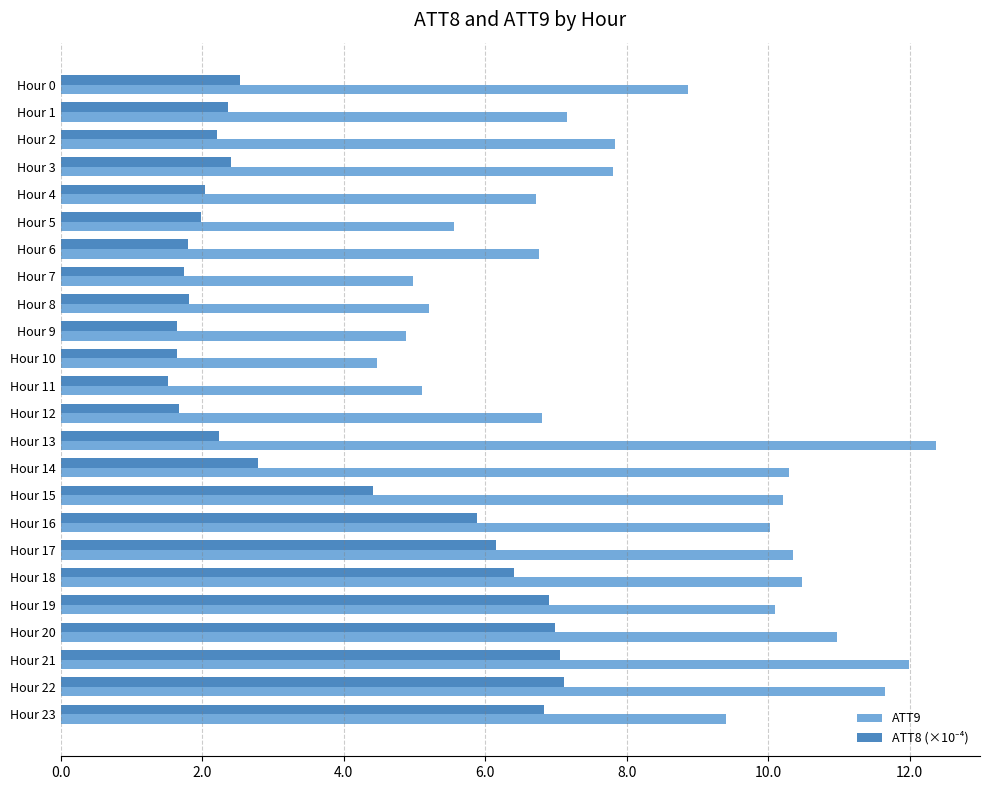

True or false: ATT9 has a value of 8.9 at Hour 11.

False